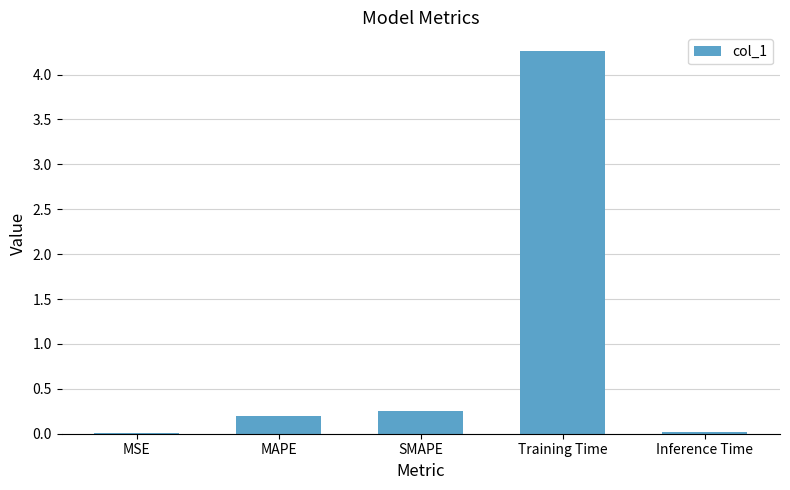

Which has a higher value, Inference Time or Training Time?

Training Time